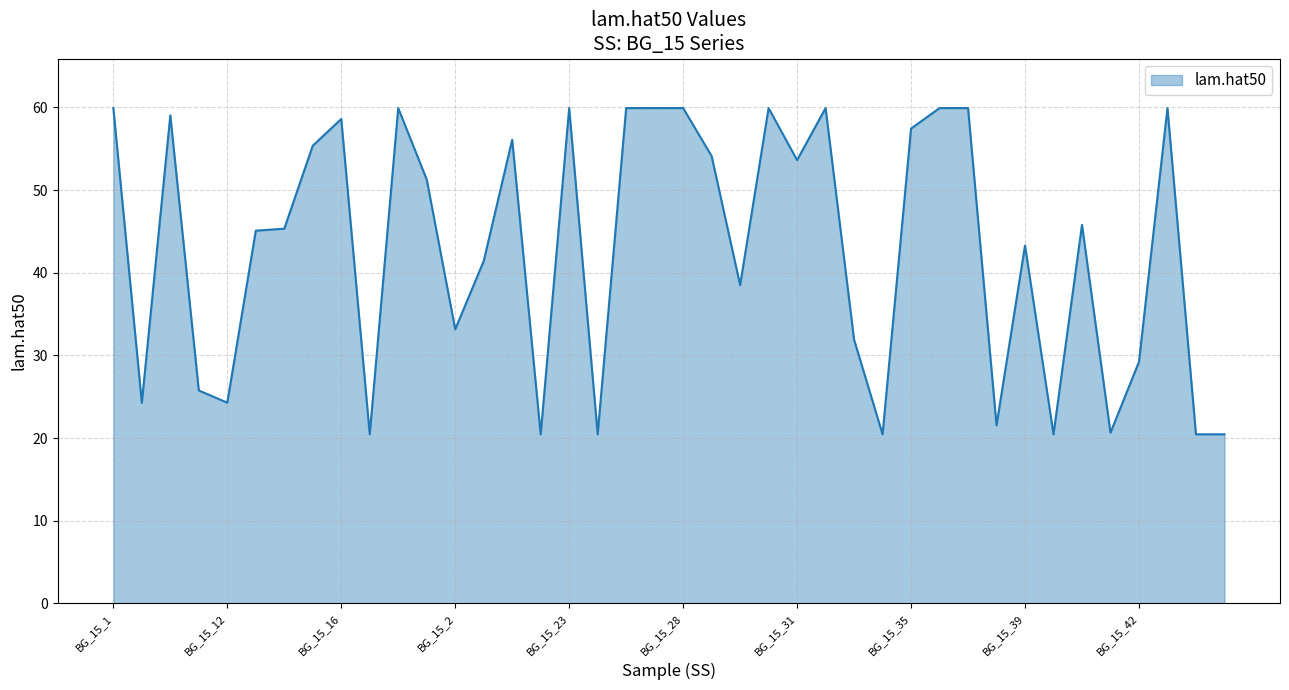

What is the difference between the maximum and minimum values?

39.5